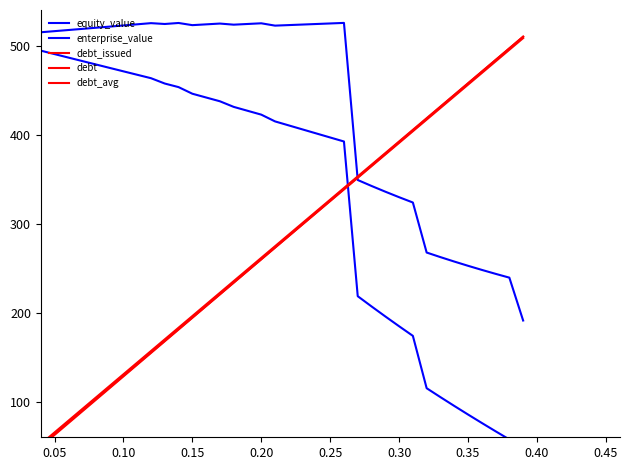

At which label does debt_issued first exceed 259?

0.20